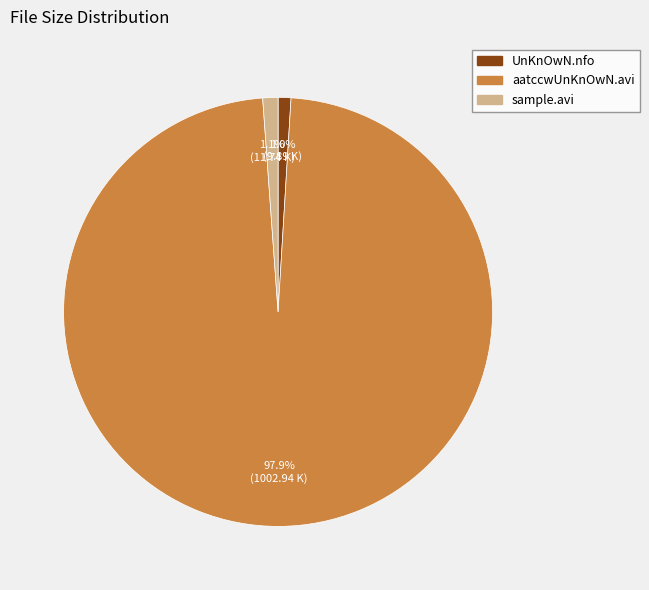

To the nearest percent, what percentage of the pie is aatccwUnKnOwN.avi?

98%